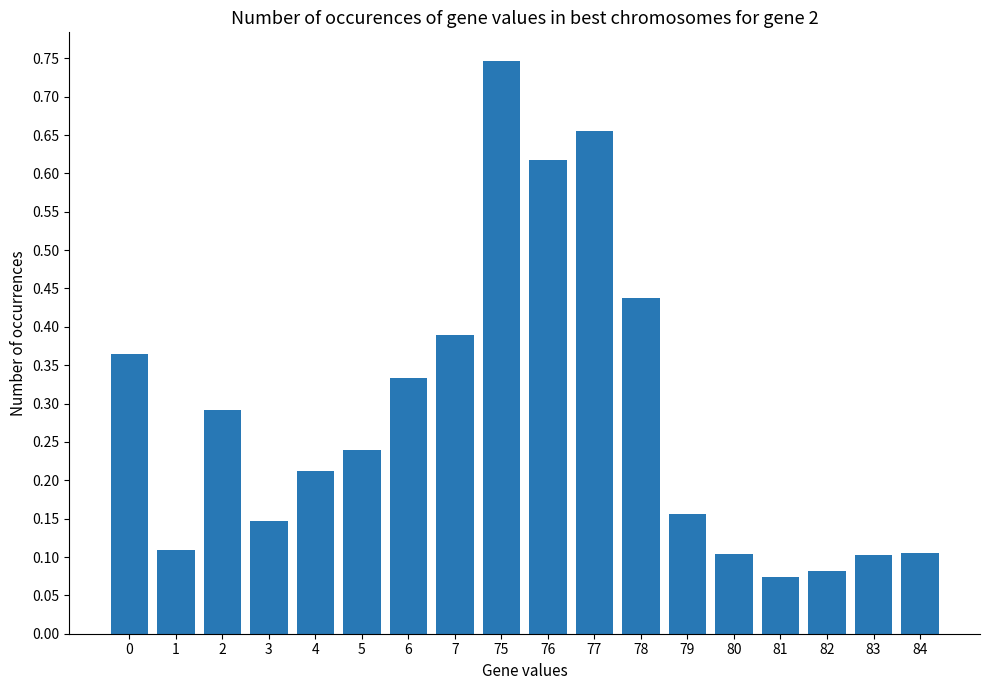

How many distinct data groups are displayed?

1